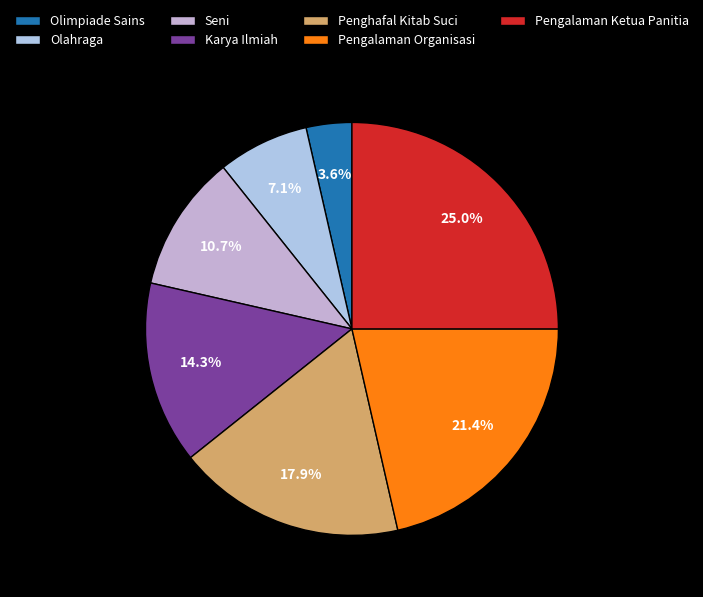

Count the number of slices in the pie.

7